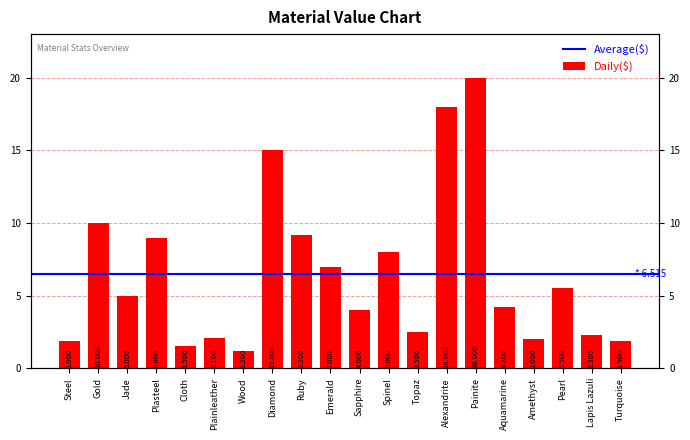

At which label is the value closest to 10?

Gold